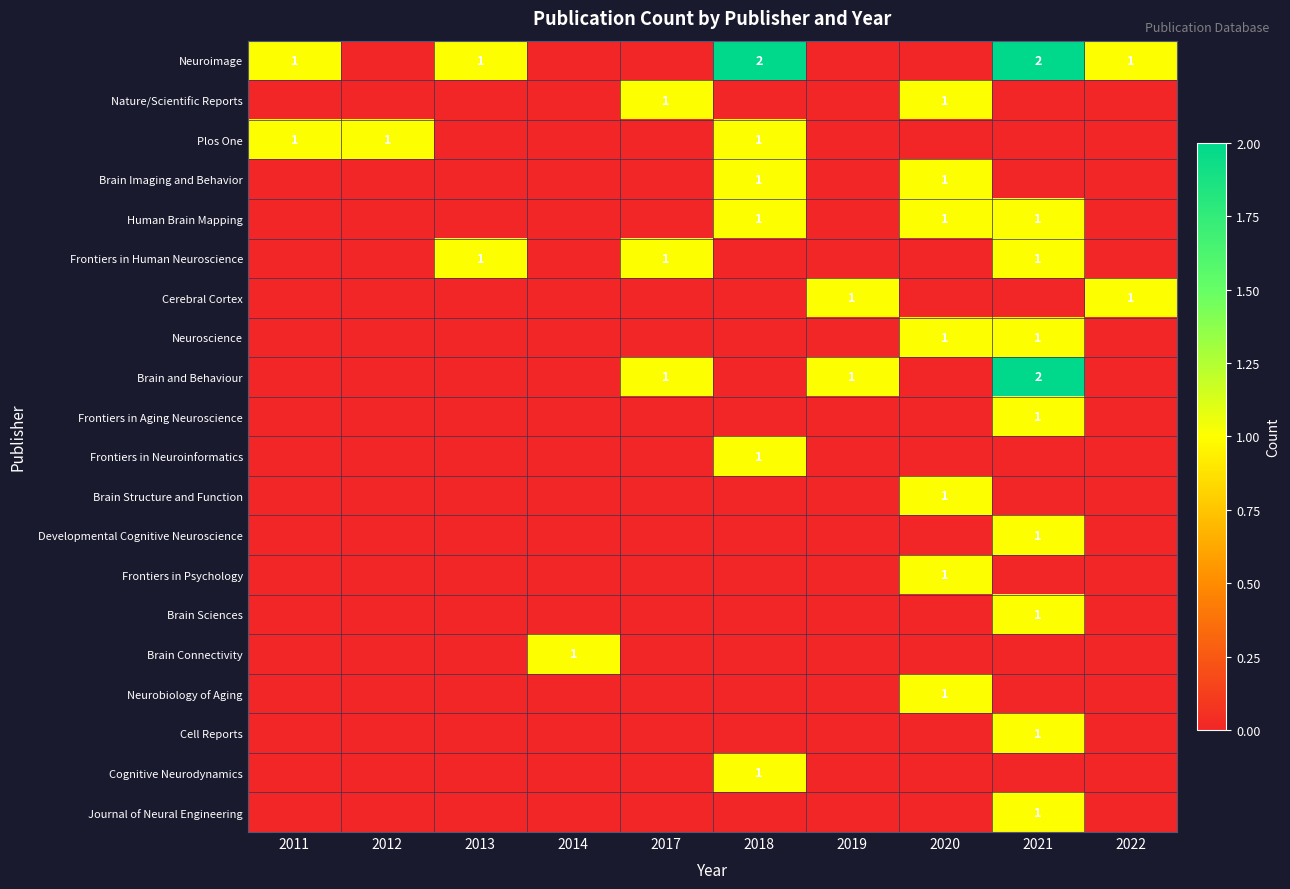

Is it true that Frontiers in Human Neuroscience equals 2 at 2017?

False